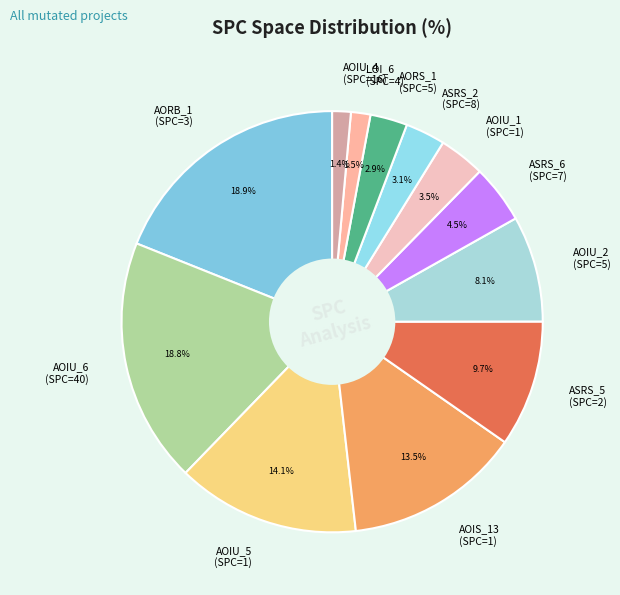

Which has a higher value, ASRS_5 (SPC=2) or AORB_1 (SPC=3)?

AORB_1 (SPC=3)